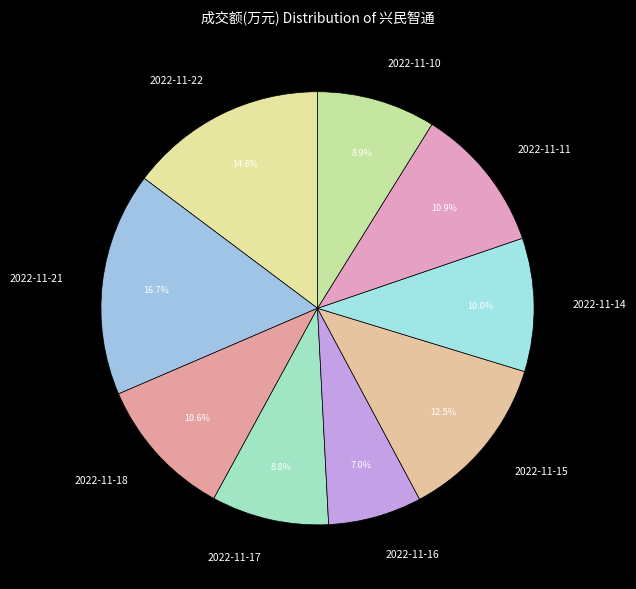

Is it true that 2022-11-21 is 17% of the pie?

True